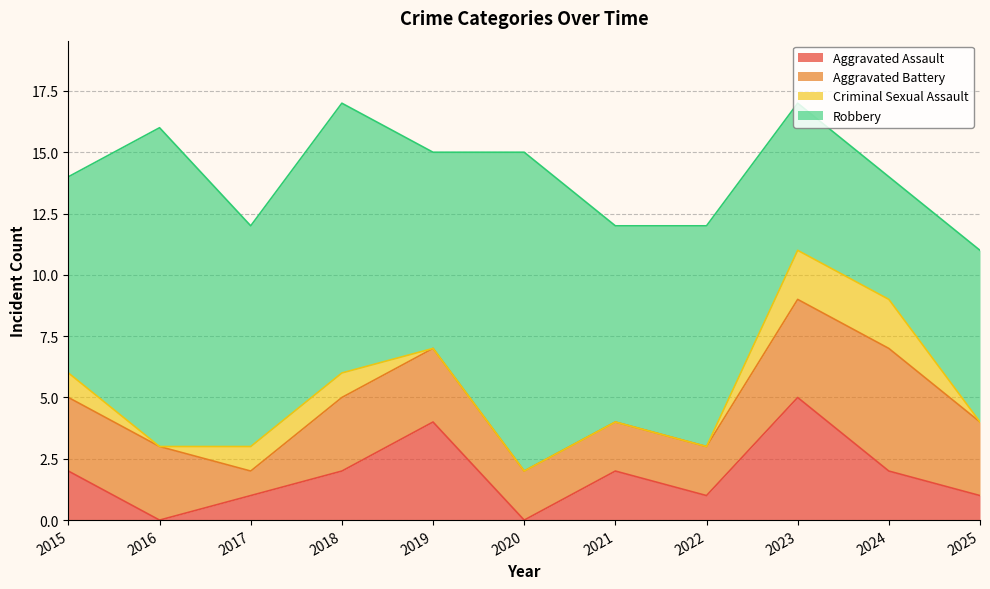

Which series changed the most between 2022 and 2023?

Aggravated Assault